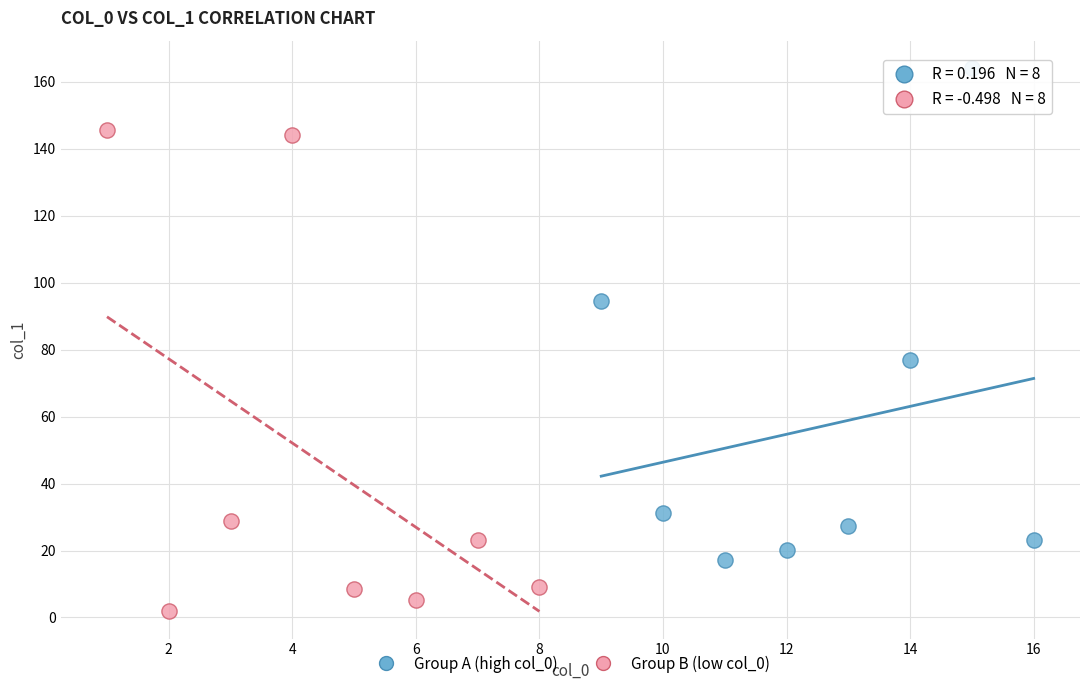

Which series reaches the minimum Y coordinate?

Group B (low col_0)